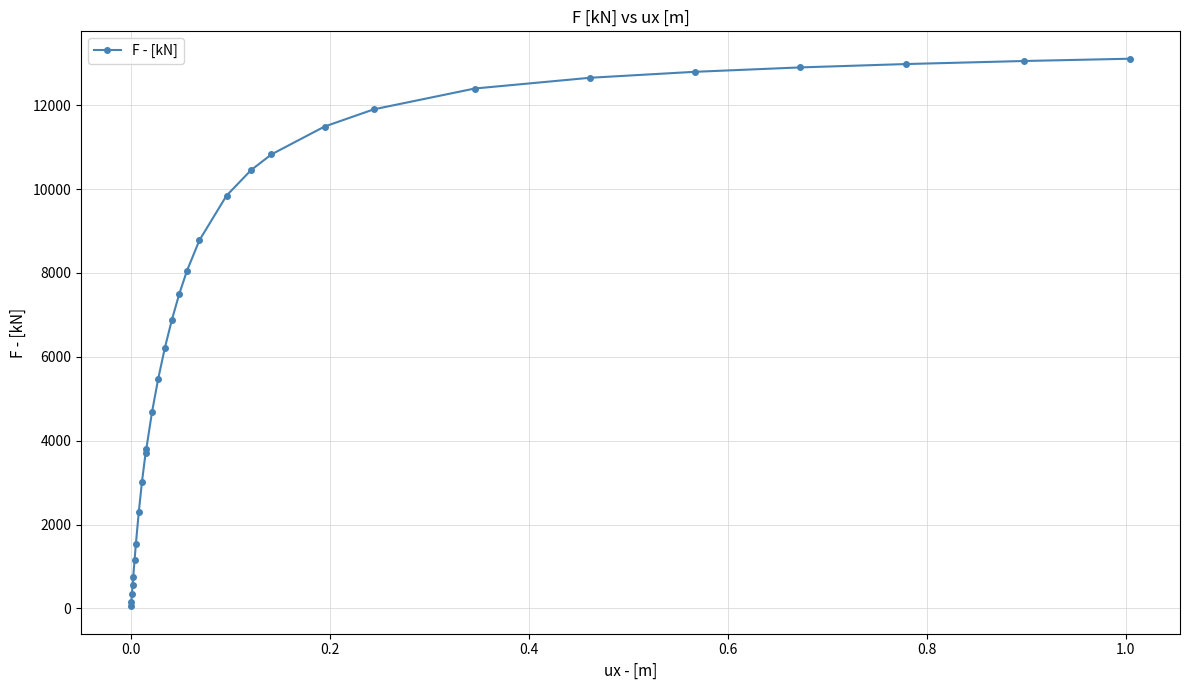

Is this an area chart (filled region under the line)?

No